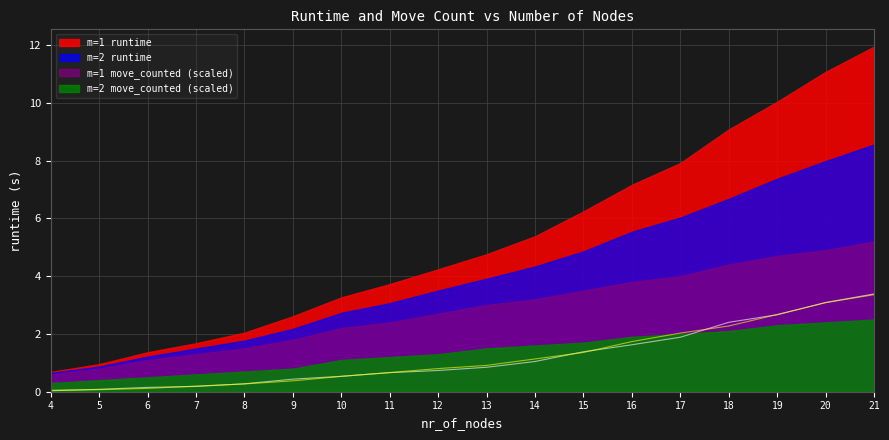

Does the chart have visible grid lines?

Yes